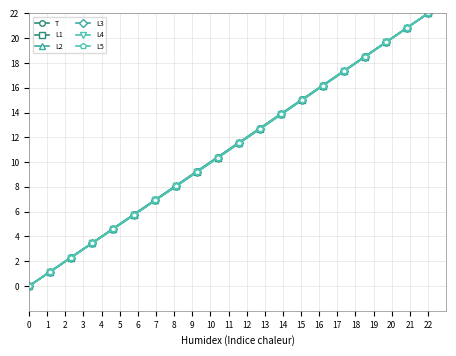

What is the maximum value shown in the chart?

22.0